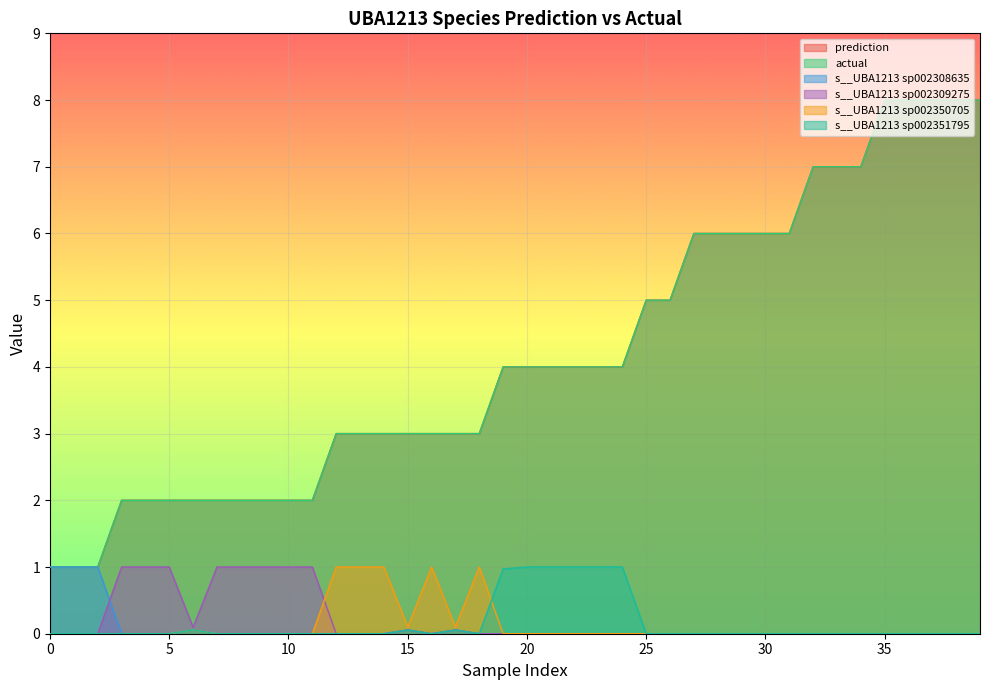

Between 38 and 37, which is larger?

38